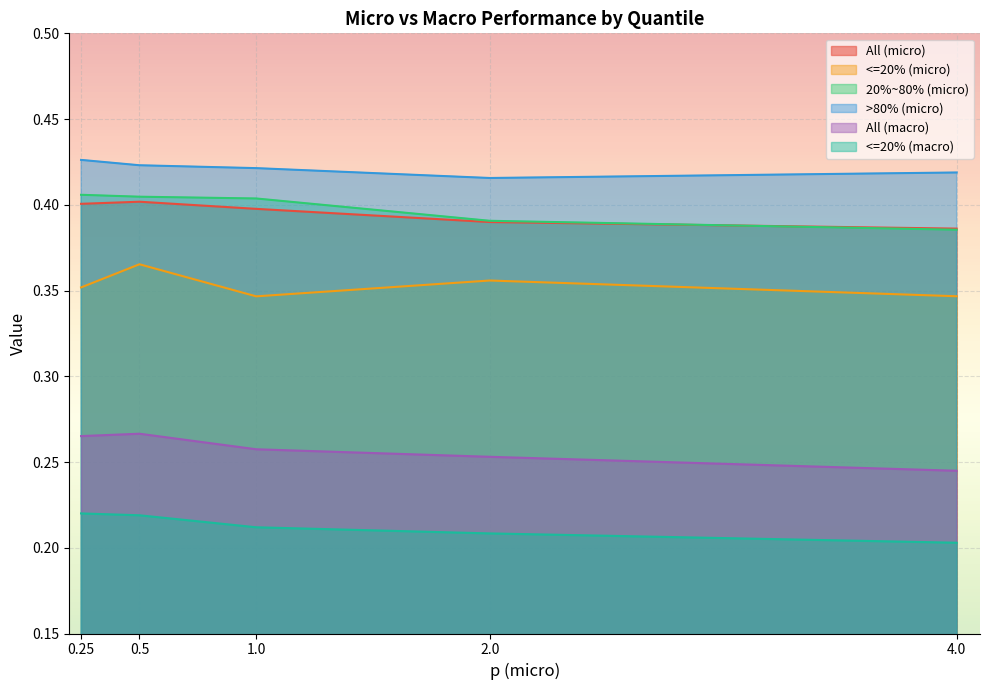

List the labels in order of >80% (micro) value, largest first.

0.25, 0.5, 1.0, 4.0, 2.0